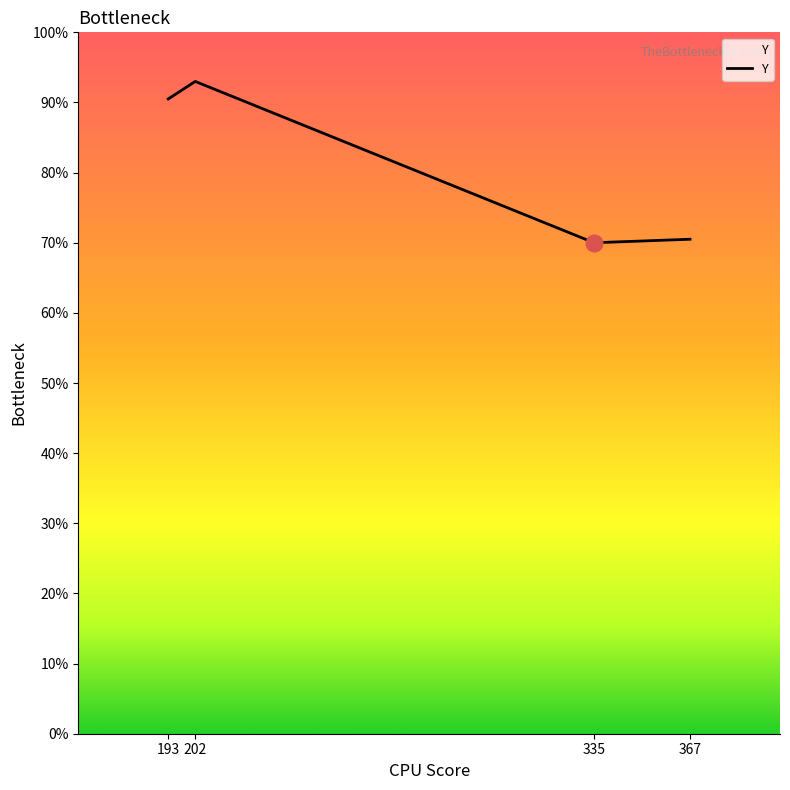

Rank the categories by value from highest to lowest.

202, 193, 367, 335